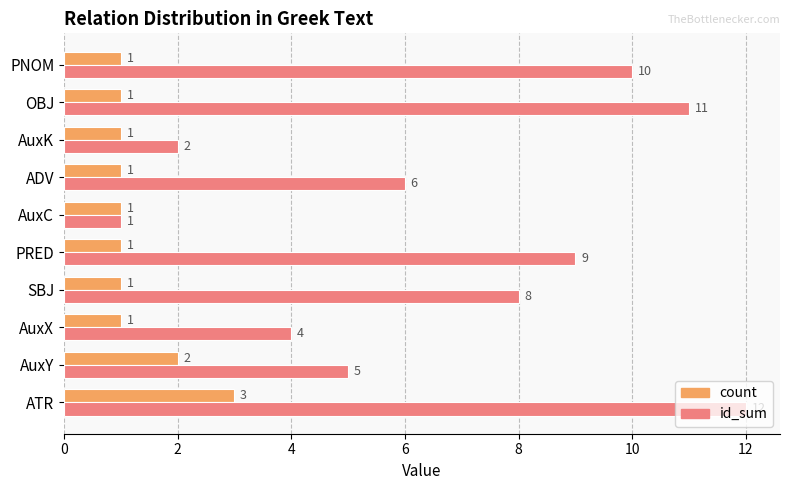

Which series has the largest range (max minus min)?

id_sum